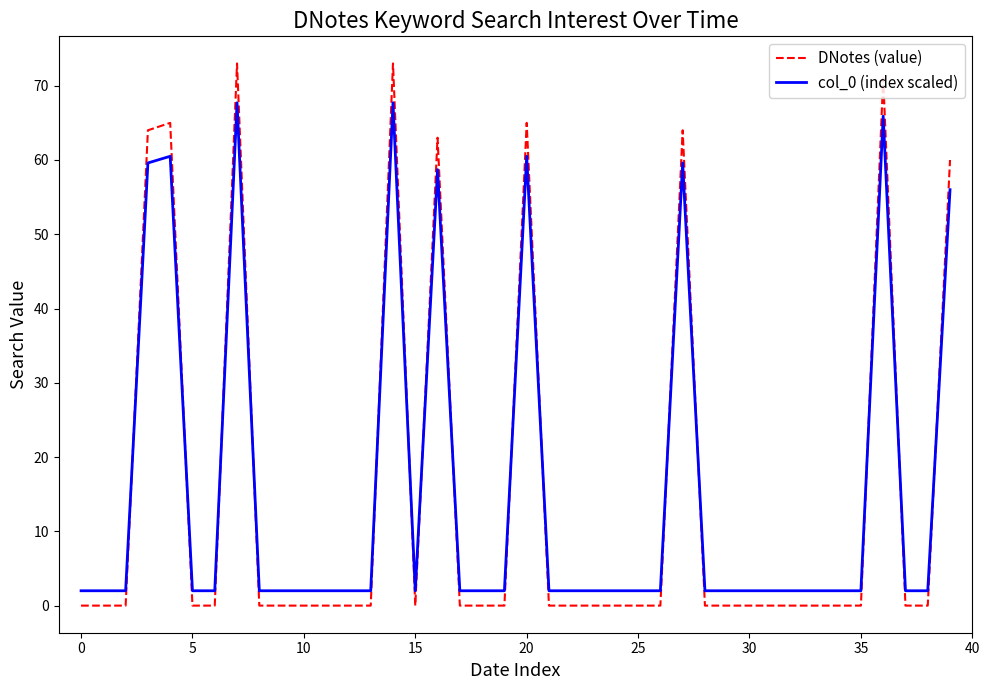

Rank the series by their maximum value, from highest to lowest.

DNotes (value), col_0 (index scaled)